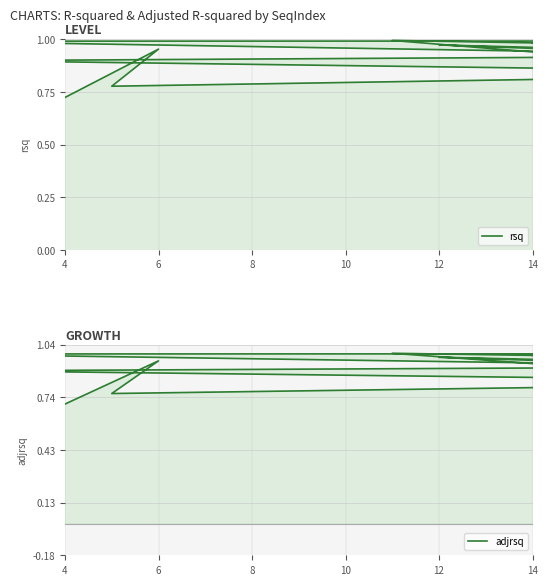

Reading left to right, list all the values displayed in this chart.

rsq: 0.7	1.0	0.8	1.0	0.9	0.7	1.0	0.9	0.5	0.7	1.0	1.0	0.7	1.0	1.0	1.0	0.0	0.9	1.0	1.0	1.0	1.0	0.9	1.0	1.0	0.8	1.0	0.6	1.0	0.4	0.9	1.0	0.7	0.9	1.0	1.0	1.0	1.0
adjrsq: 0.7	0.9	0.8	1.0	0.9	0.7	1.0	0.9	0.5	0.7	1.0	1.0	0.7	1.0	1.0	1.0	-0.1	0.9	1.0	1.0	1.0	1.0	0.9	0.9	1.0	0.8	1.0	0.5	1.0	0.3	0.9	1.0	0.7	0.9	1.0	1.0	1.0	1.0